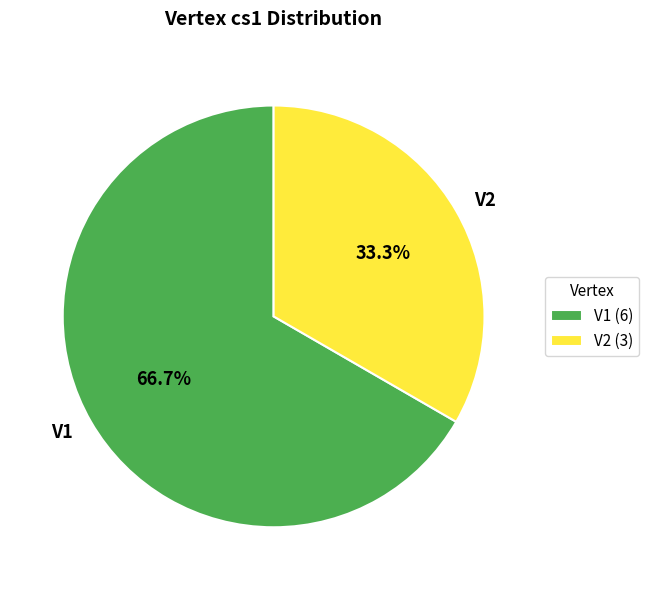

What is the majority slice?

V1